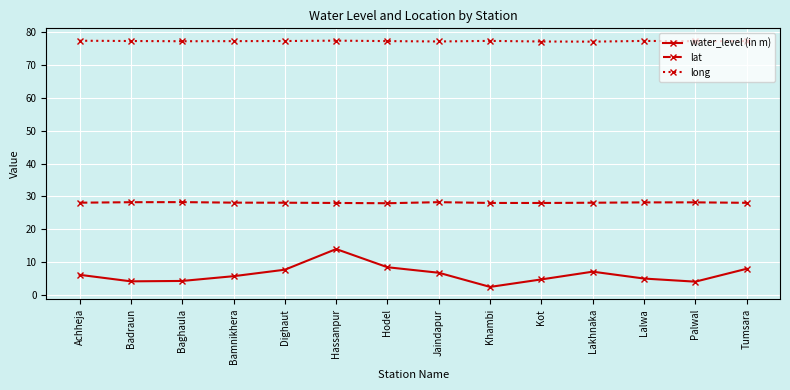

Which series has the largest range (max minus min)?

water_level (in m)